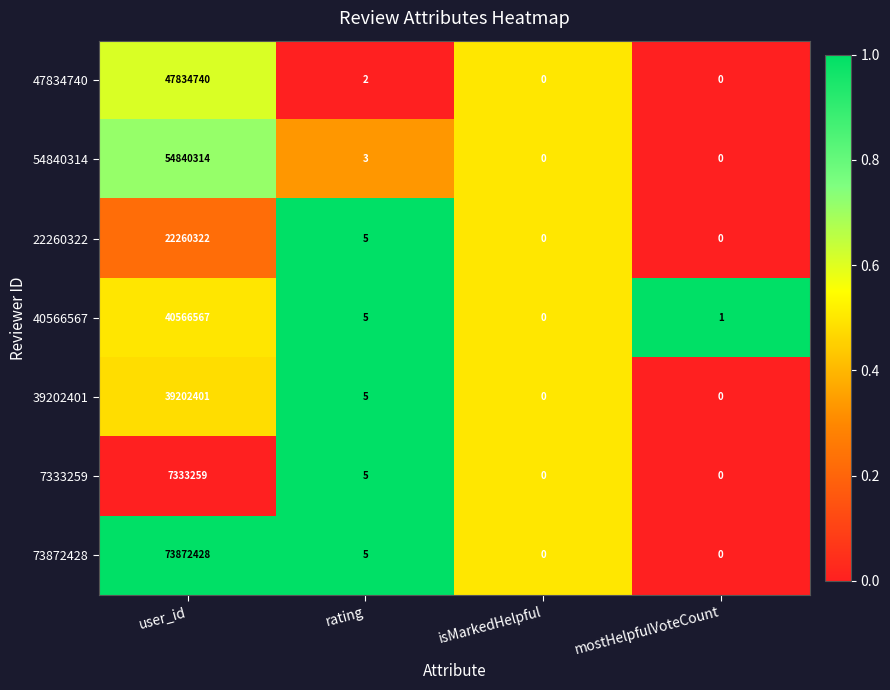

Is it true that 22260322 equals 0 at mostHelpfulVoteCount?

True